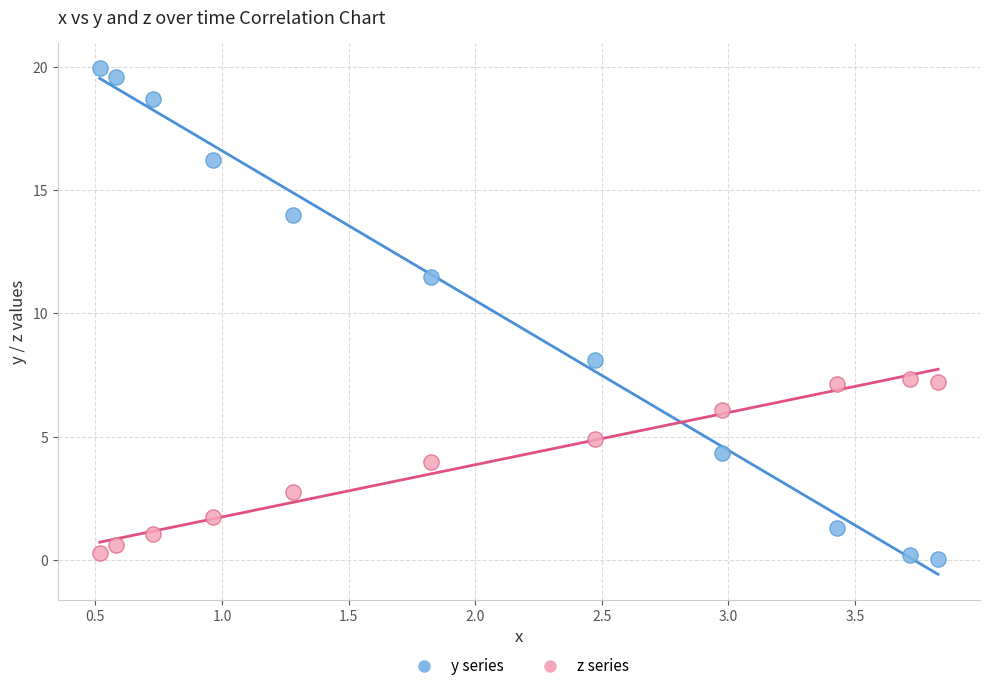

Across all data points, what is the range of X values (max minus min)?

3.3